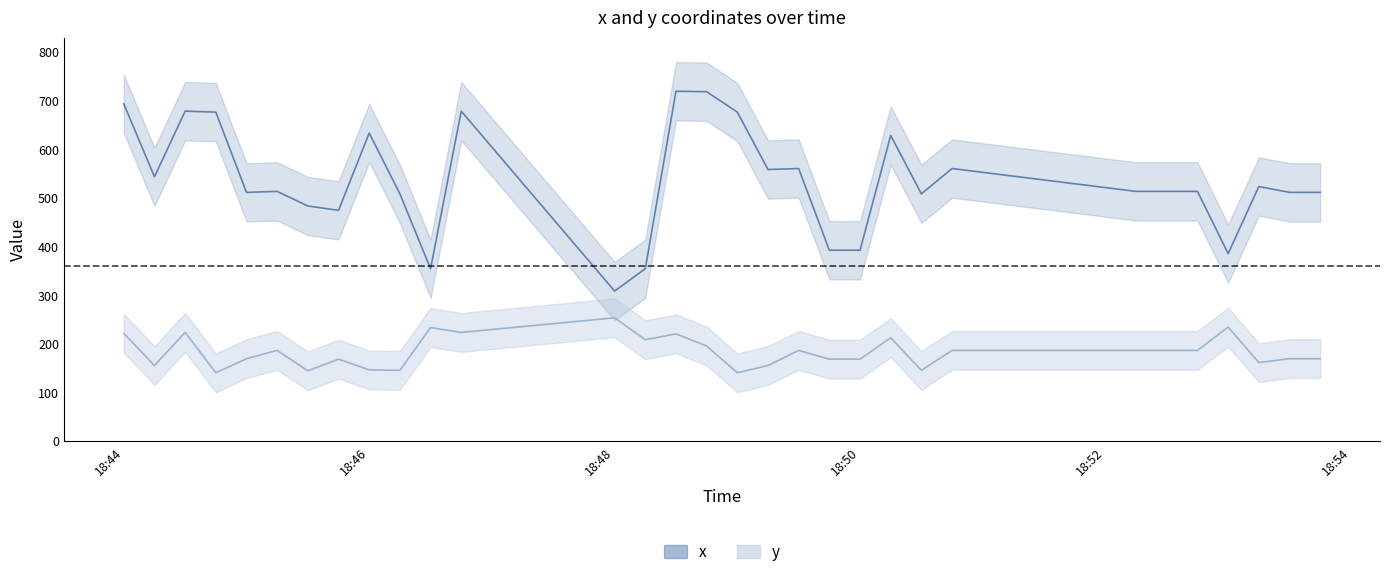

The x series shows 829 at 2021-04-08 18:50:15. True or false?

False